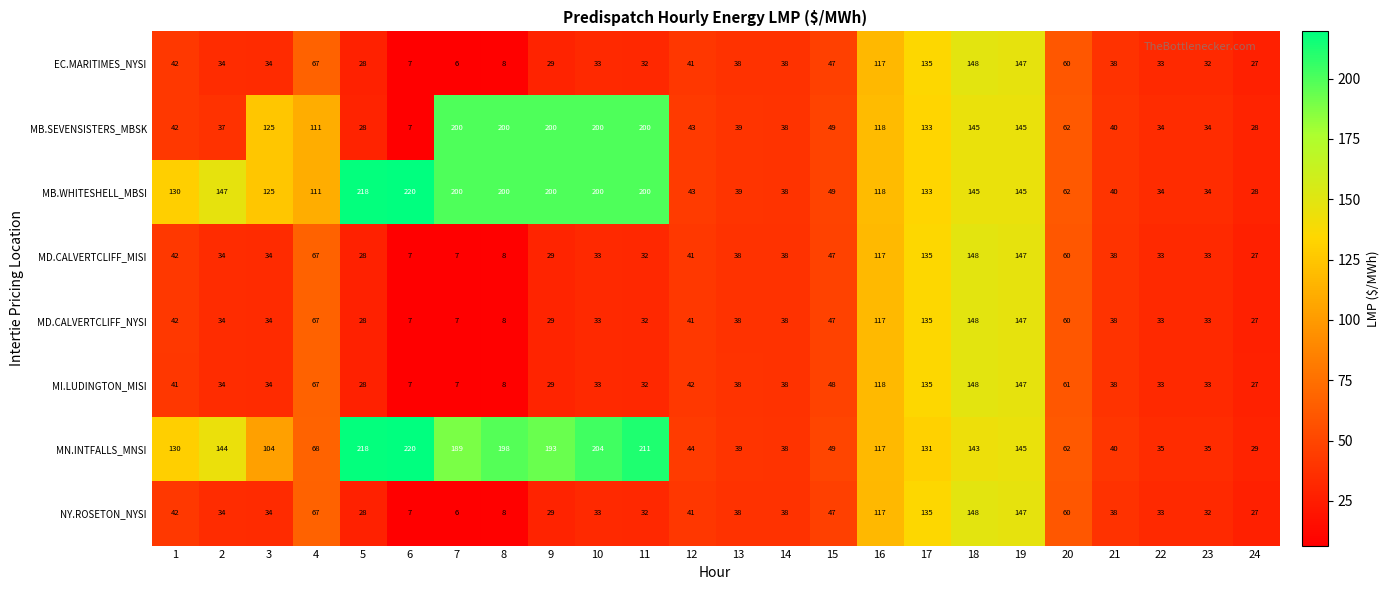

What is the difference between the maximum and minimum values in the NY.ROSETON_NYSI series?

142